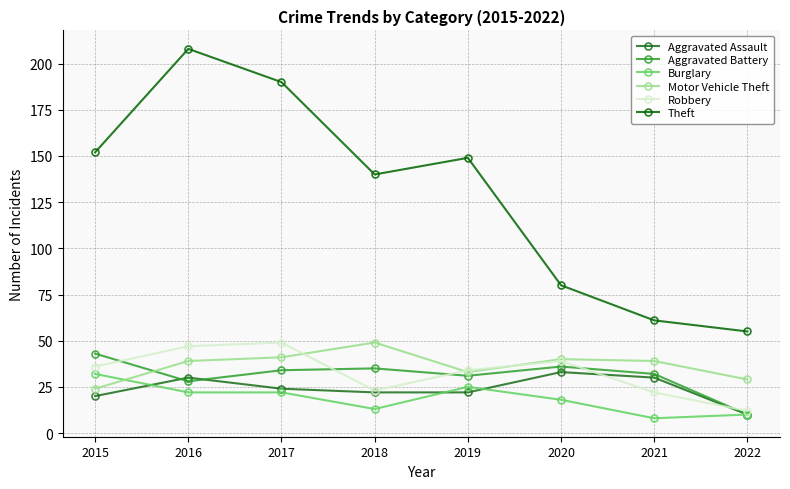

What is the average value of the Aggravated Assault series?

24